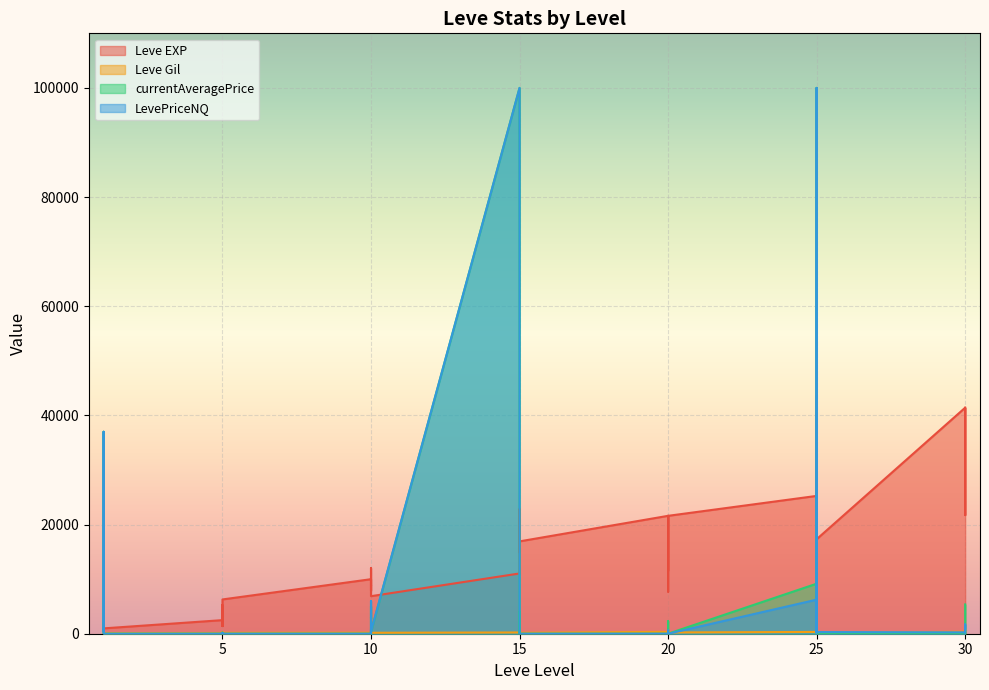

Is the value of Leve EXP at 20 greater than the value of currentAveragePrice at 1?

Yes